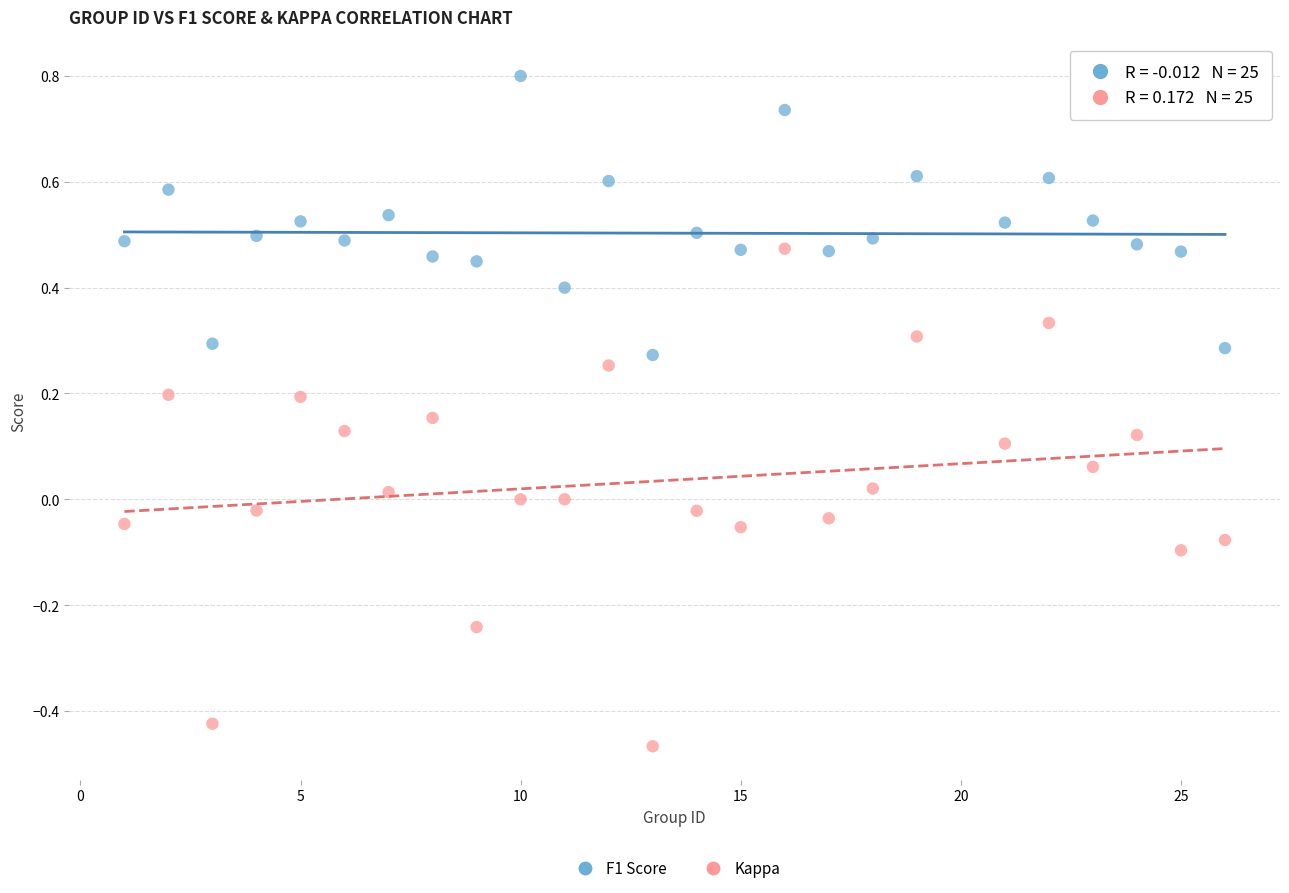

Which series reaches the maximum Y coordinate?

F1 Score